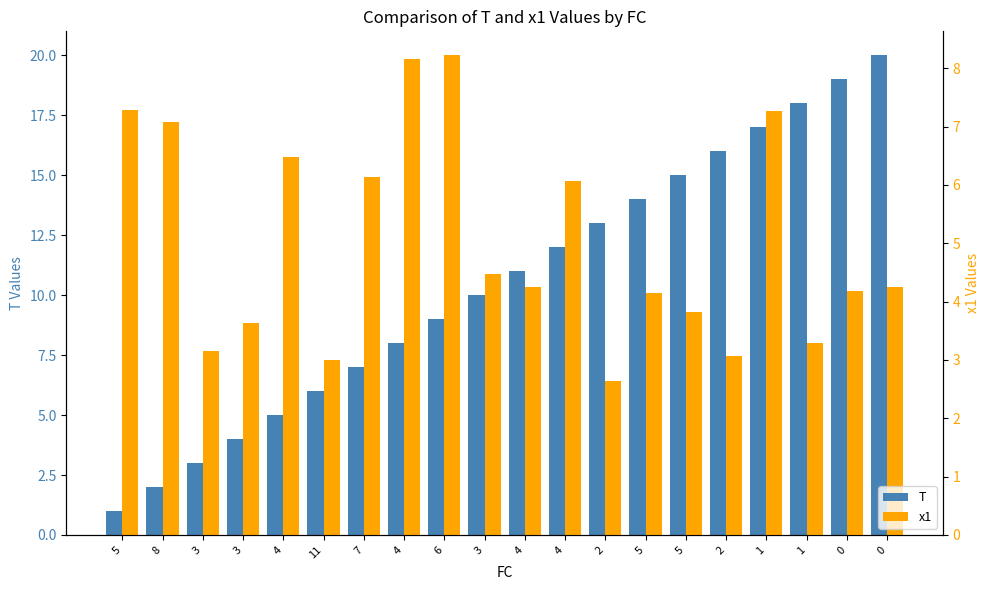

What is the minimum value shown in the chart?

1.0